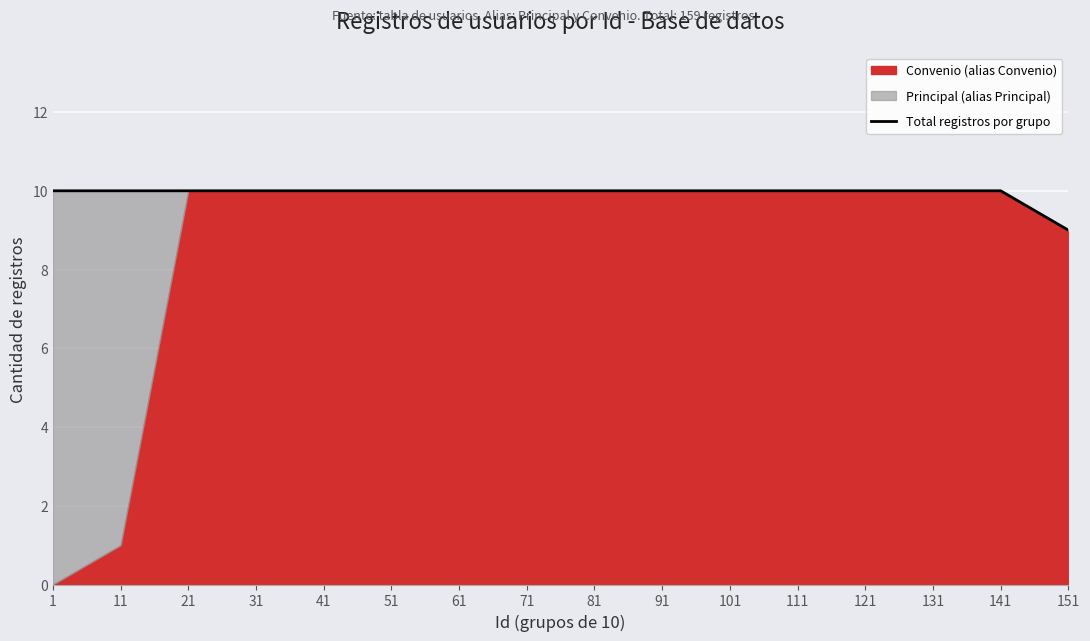

Is it true that the value at 11 is 15?

False